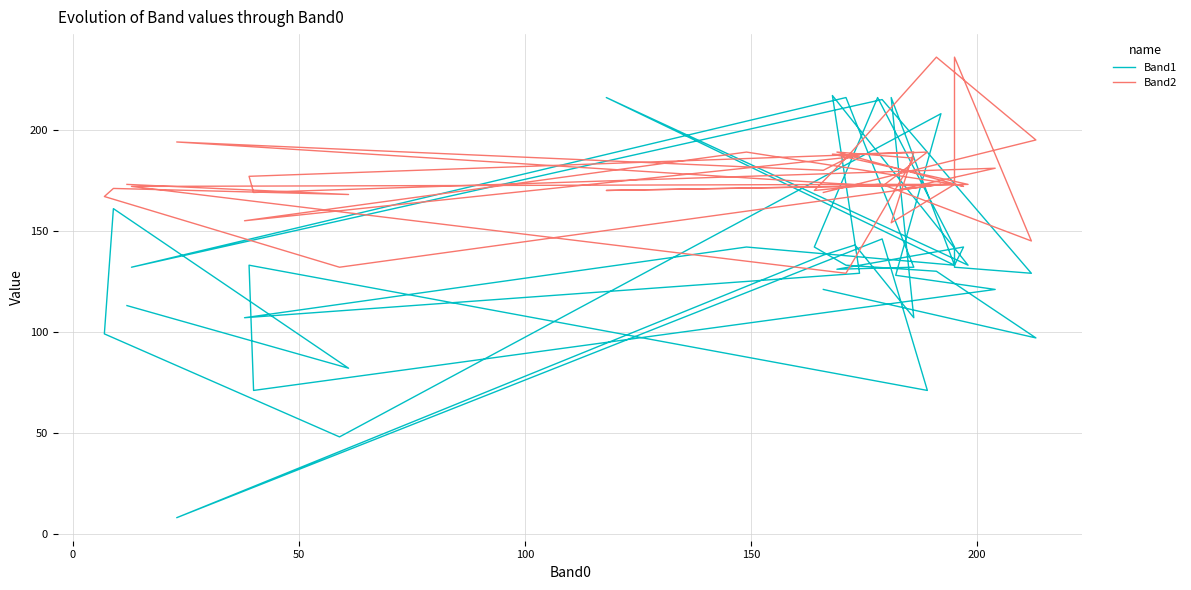

How many lines are shown in the chart?

2